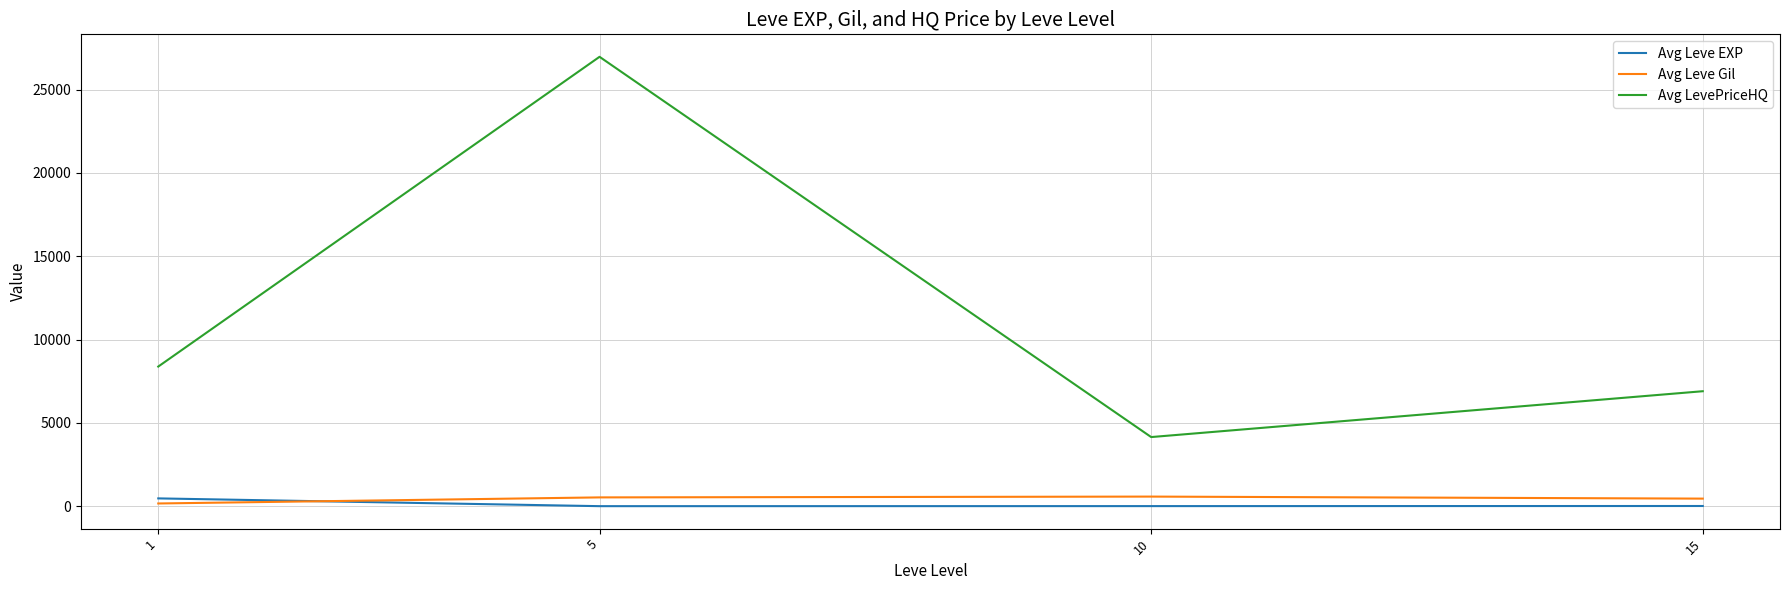

What is the maximum value for Avg LevePriceHQ?

26969.1